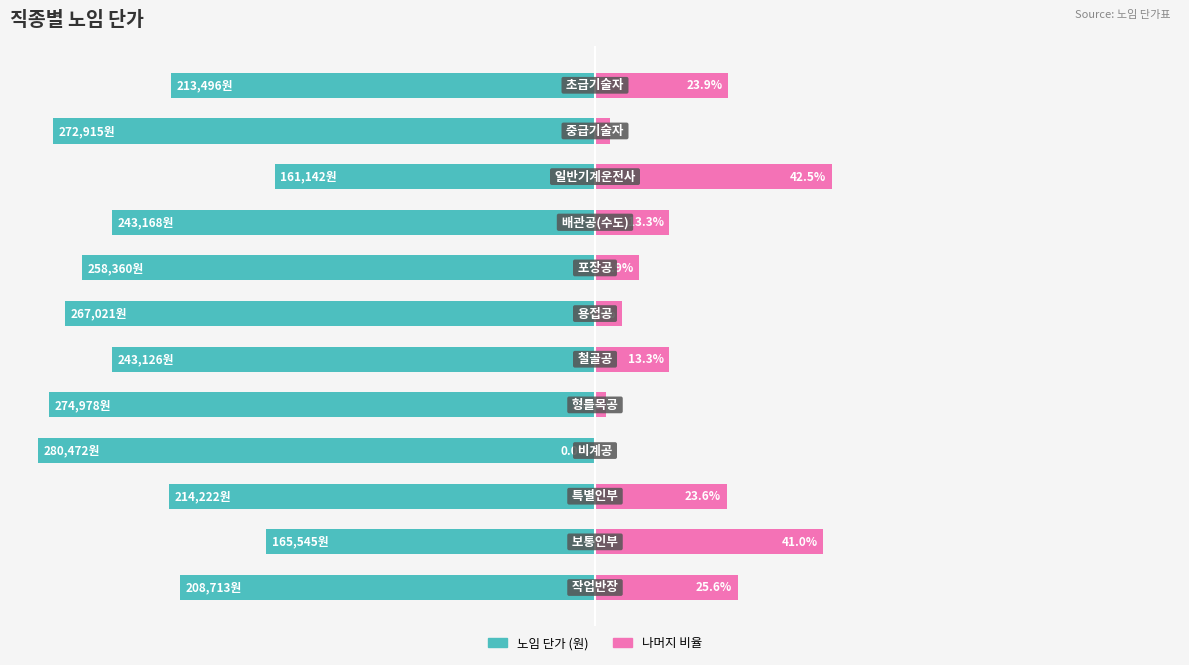

Count the number of data series in this chart.

2